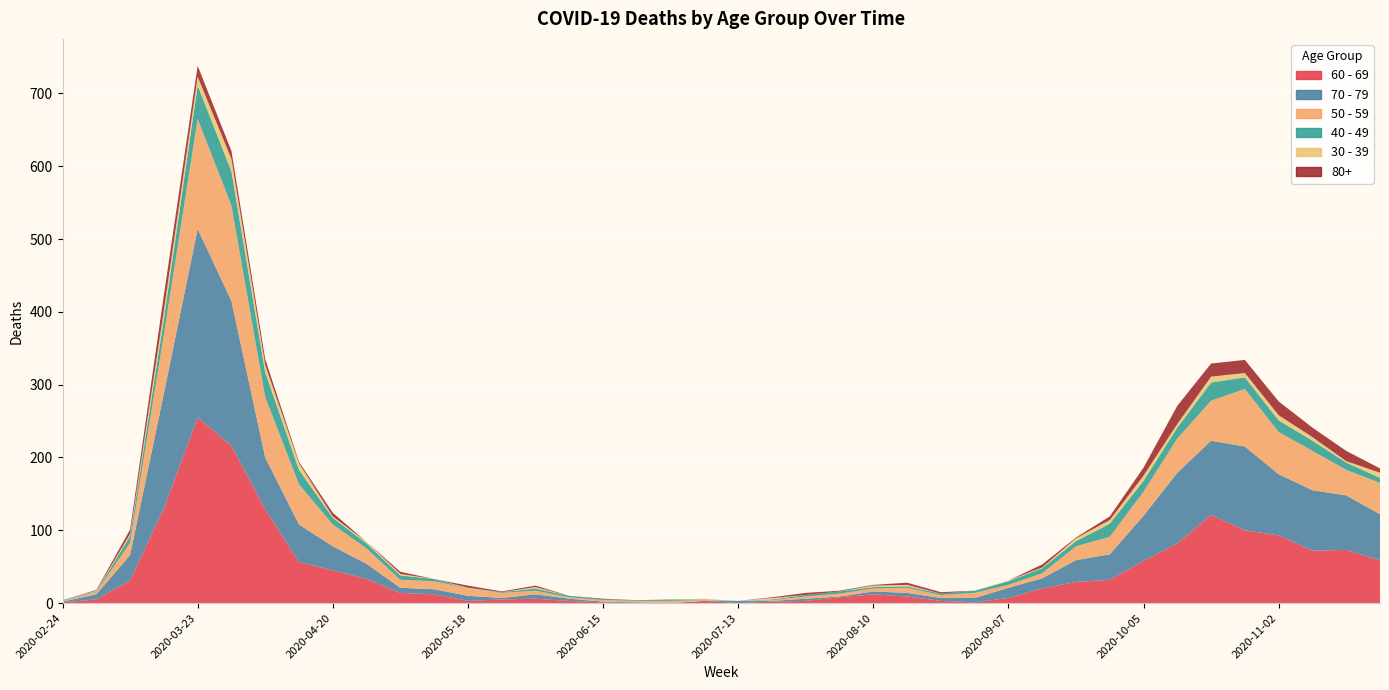

Reading left to right, what are all the values shown in this chart?

60 - 69: 1	5	31	130	255	216	129	56	45	33	14	12	3	5	6	3	1	0	0	3	0	2	3	8	12	9	3	1	7	20	29	32	58	82	121	100	93	72	73	59
70 - 79: 1	7	35	158	259	199	71	52	33	21	7	7	7	2	6	3	1	1	0	0	3	1	3	1	4	5	4	6	14	14	30	35	62	97	102	115	84	83	75	63
50 - 59: 1	3	17	81	151	131	83	55	30	21	11	11	10	7	5	2	2	2	3	1	0	1	3	4	4	7	4	7	4	7	19	24	33	47	55	79	58	54	35	43
40 - 49: 1	1	9	21	46	47	34	20	9	7	6	3	0	1	3	2	1	1	2	1	0	1	2	3	2	2	2	3	5	7	7	18	15	15	25	16	16	14	10	7
30 - 39: 0	1	3	12	12	17	10	9	2	2	2	0	1	0	2	0	0	0	0	1	0	2	0	0	2	2	0	0	1	1	4	5	7	5	8	6	7	5	2	7
80+: 0	1	6	21	15	11	8	2	5	0	3	0	3	1	2	0	1	0	0	0	0	1	3	1	1	3	2	0	0	4	1	5	11	25	18	18	19	13	14	6